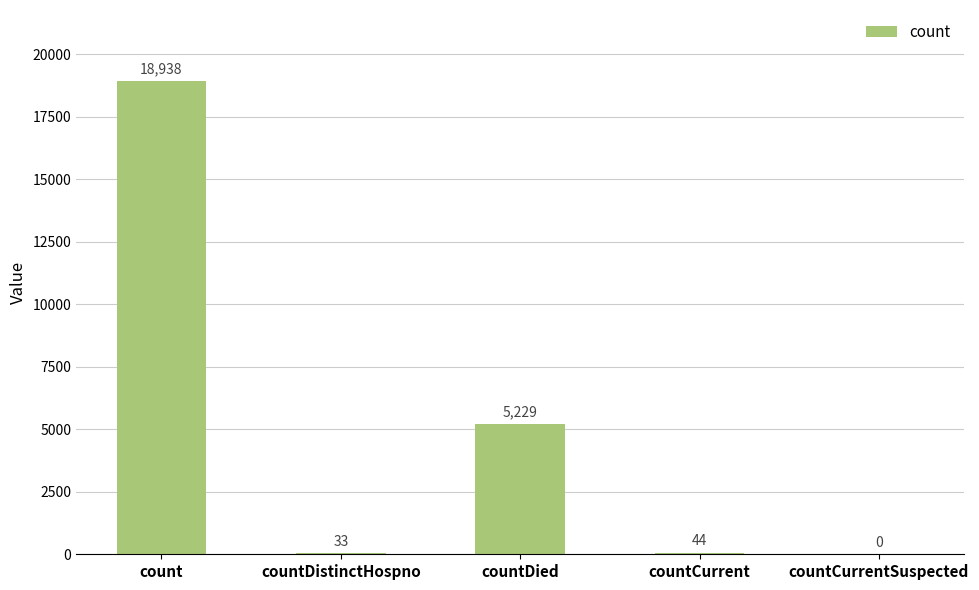

Which category has the highest value across all series?

count